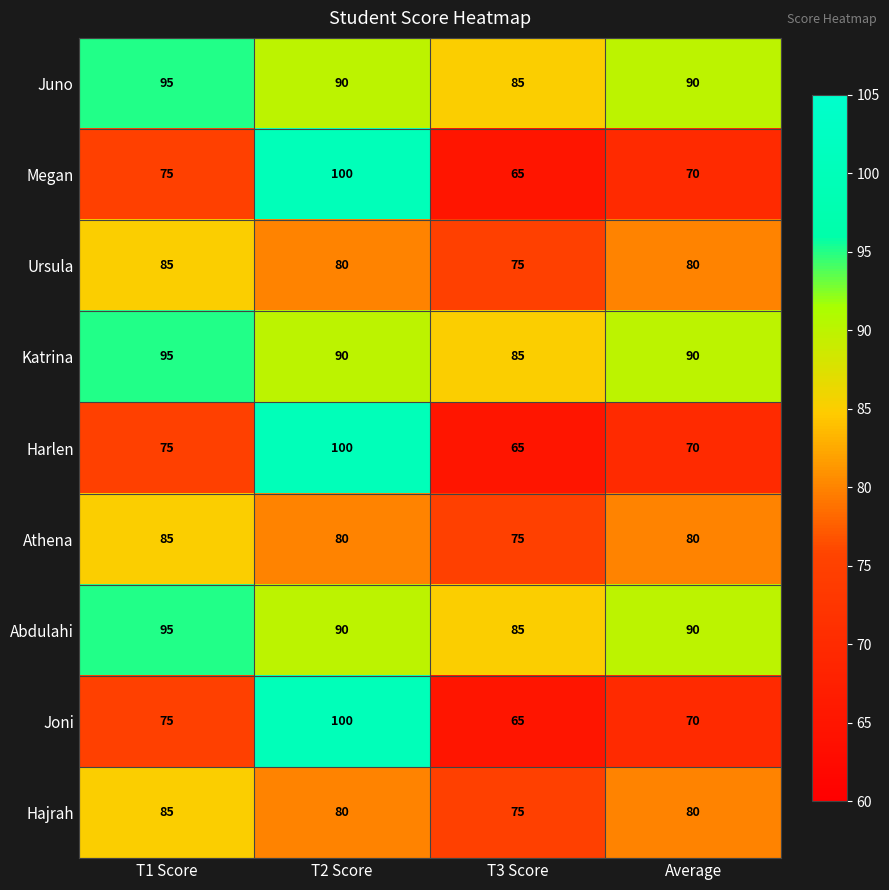

True or false: Ursula has a value of 85 at T1 Score.

True